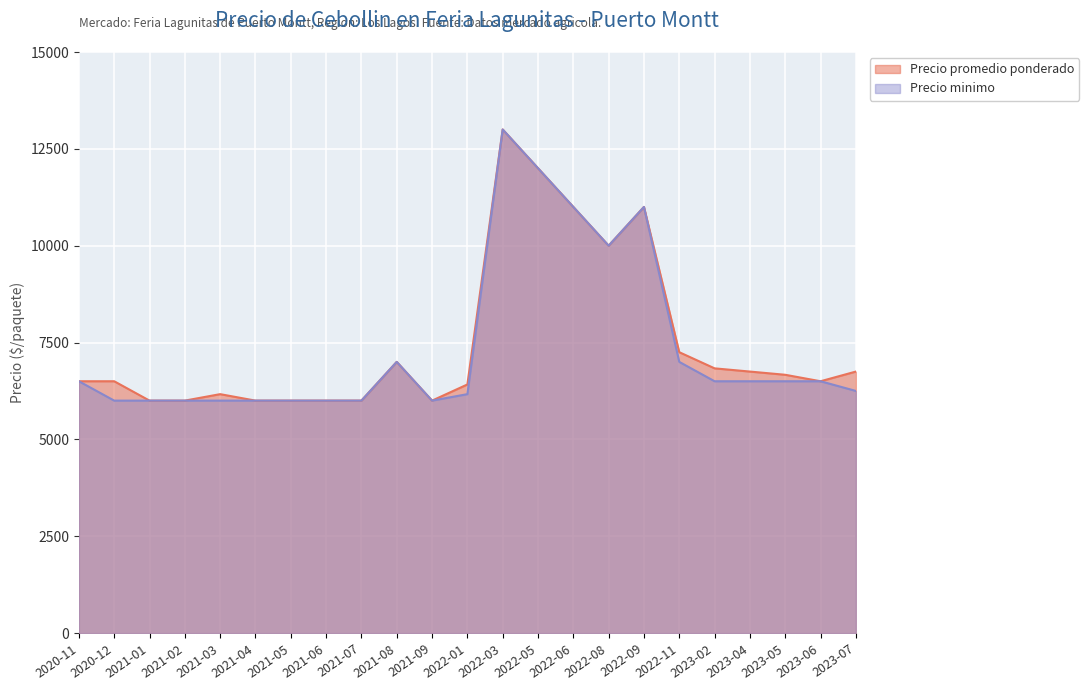

What is the spread (max minus min) of values at 2020-12?

500